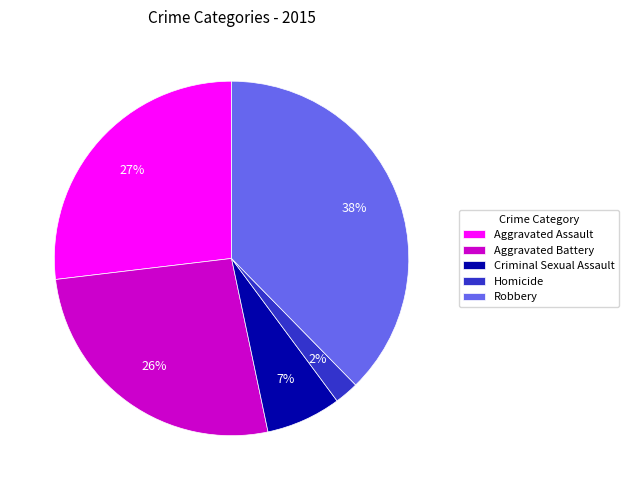

What is the smallest slice in the pie chart?

Homicide